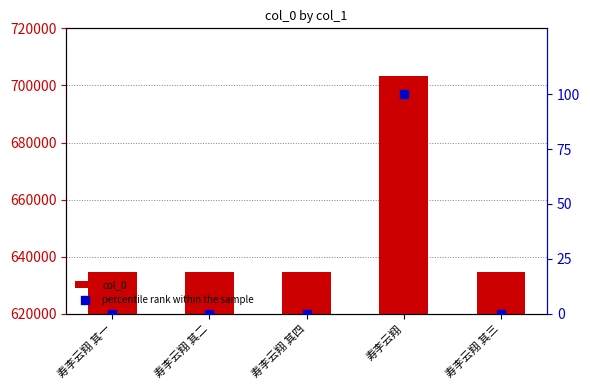

At how many categories does at least one series exceed 44806?

5